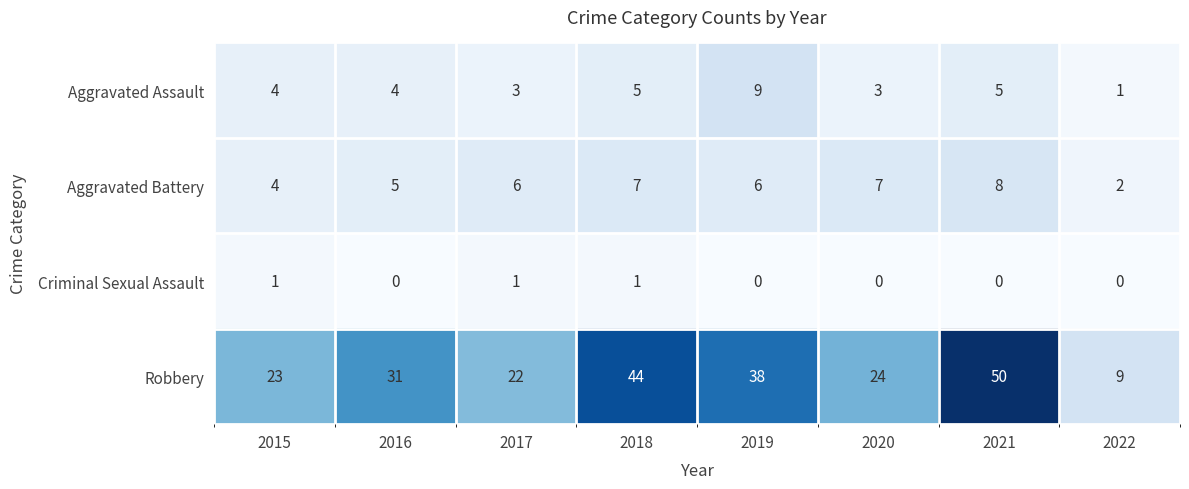

Which series has the widest spread of values?

Robbery